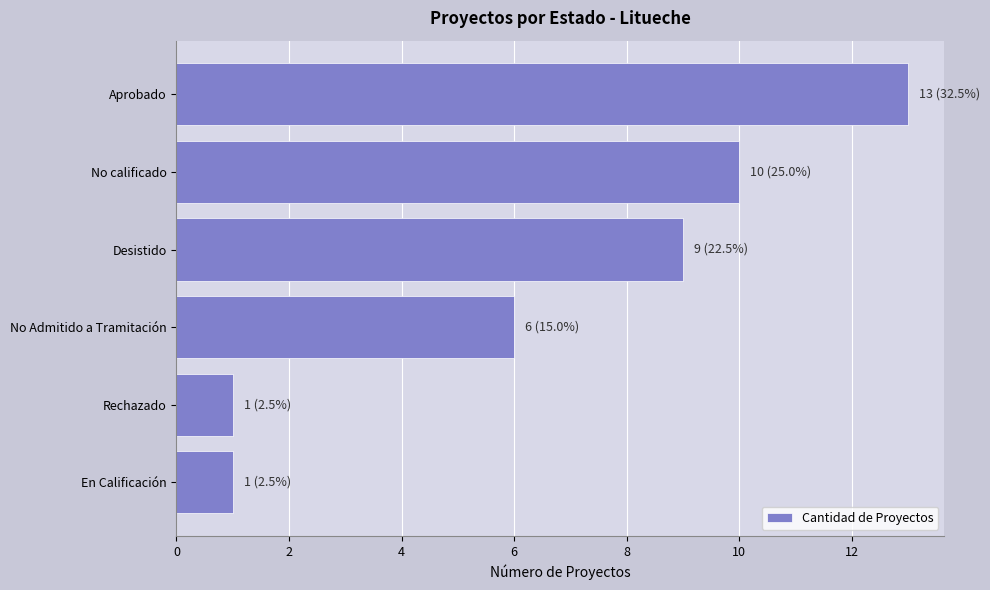

Reading bottom to top, what are all the values shown in this chart?

En Calificación=1	Rechazado=1	No Admitido a Tramitación=6	Desistido=9	No calificado=10	Aprobado=13